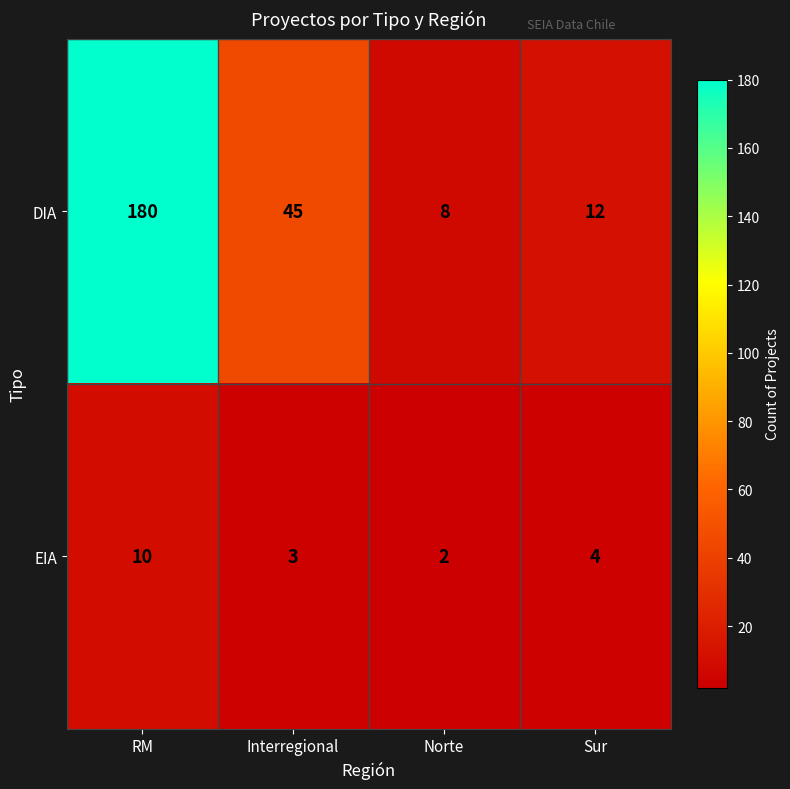

Which series has the largest total across all categories?

DIA